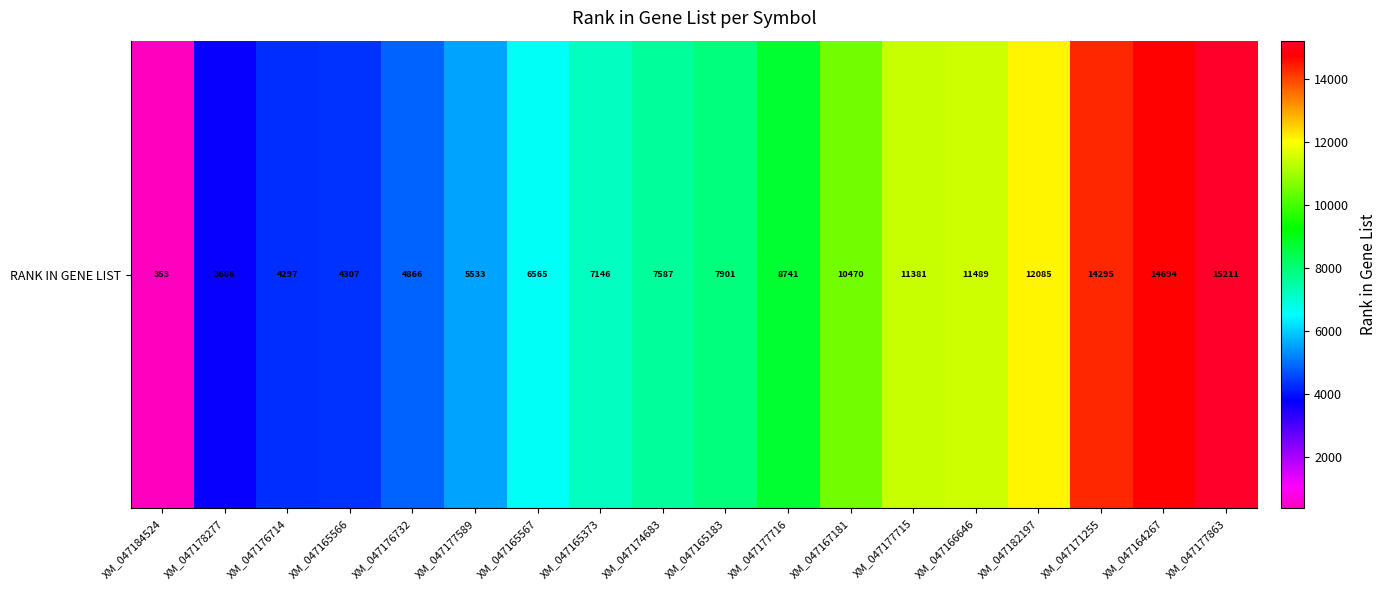

Approximately how many times larger is the value at XM_047167181 compared to XM_047165373?

1.5